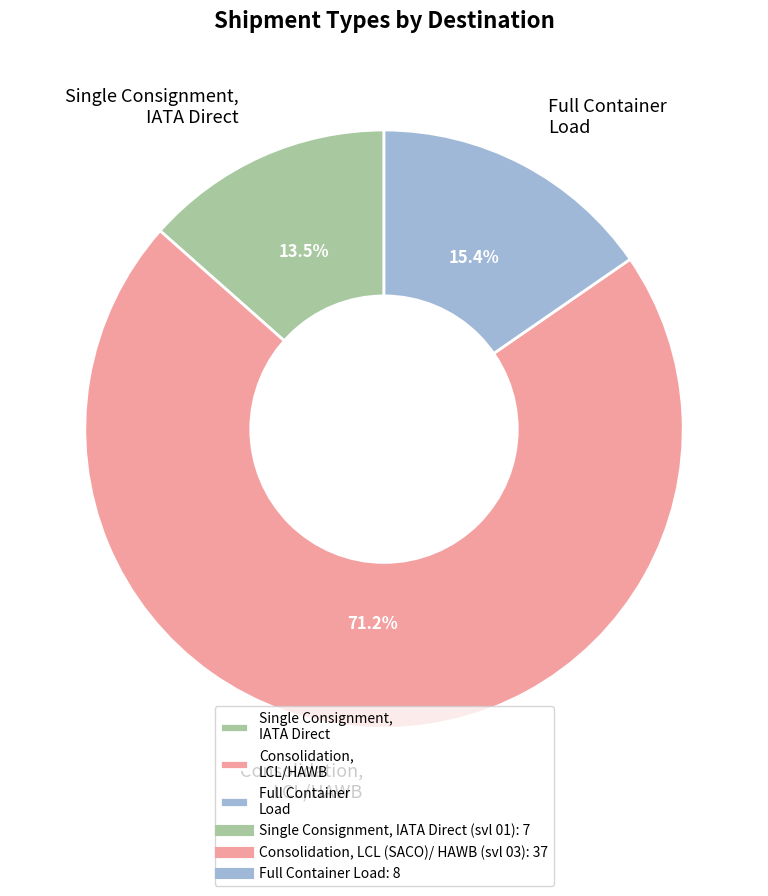

Does Full Container Load represent more than half of the total?

No